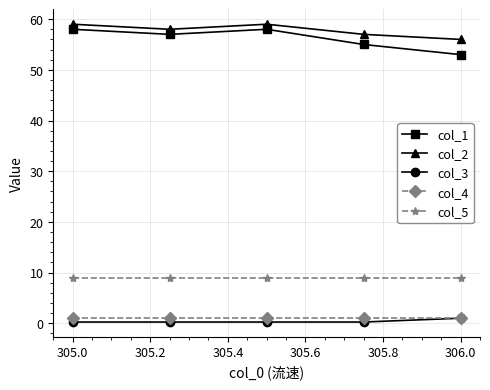

True or false: col_1 and col_3 cross at least once.

False